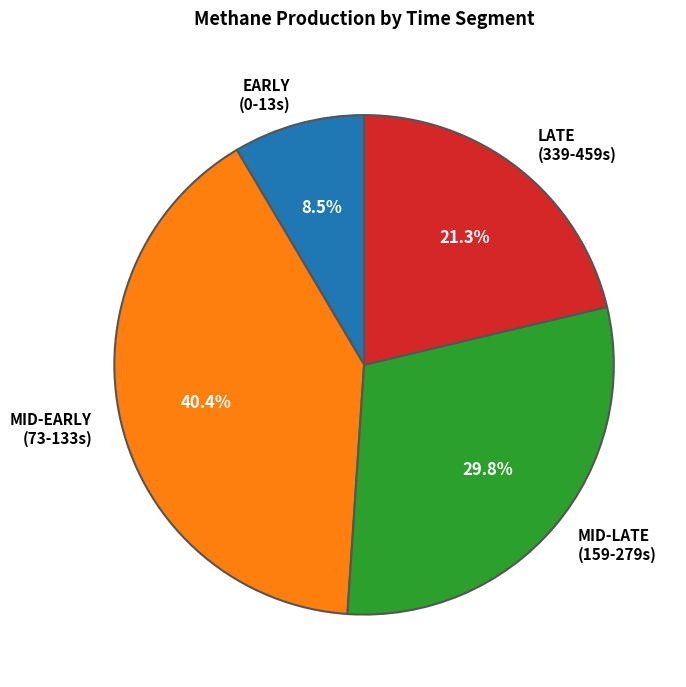

Rank the categories by value from lowest to highest.

EARLY (0-13s), LATE (339-459s), MID-LATE (159-279s), MID-EARLY (73-133s)